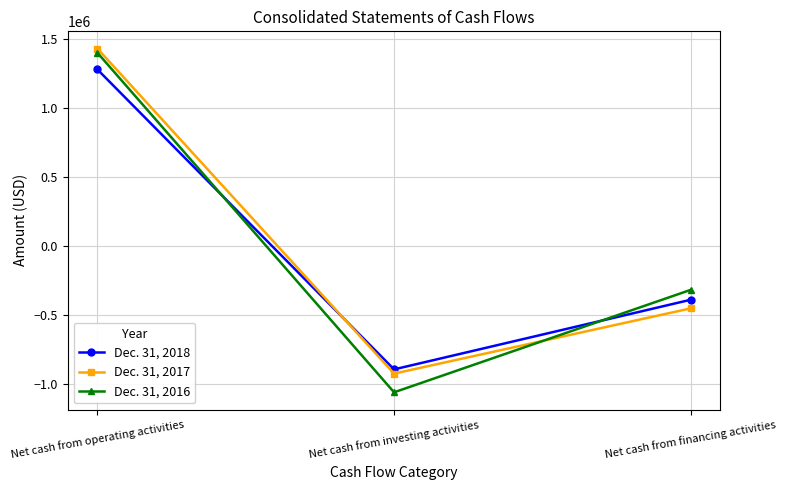

How many negative values does the Dec. 31, 2018 series have?

2